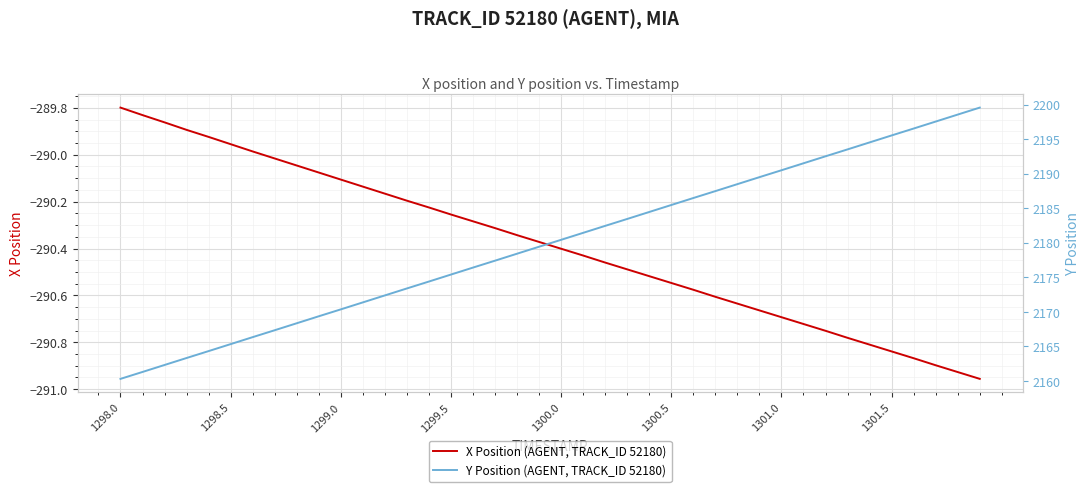

At which label does X Position (AGENT, TRACK_ID 52180) first exceed -290?

1298.0